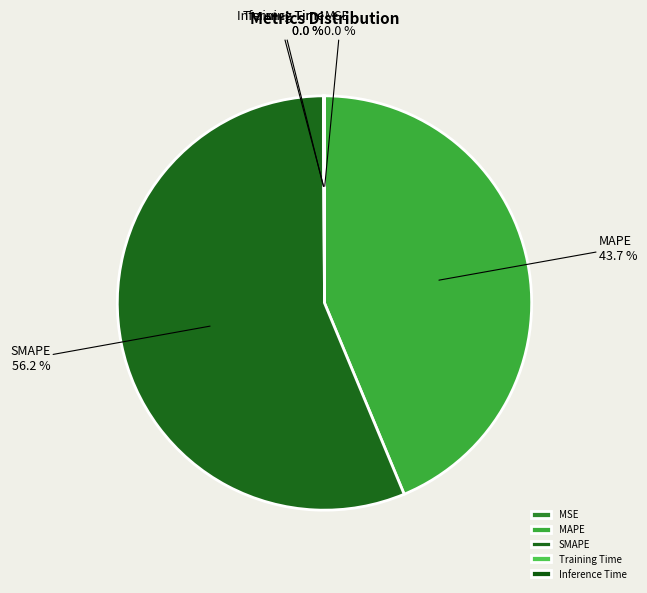

Which slice is the largest?

SMAPE